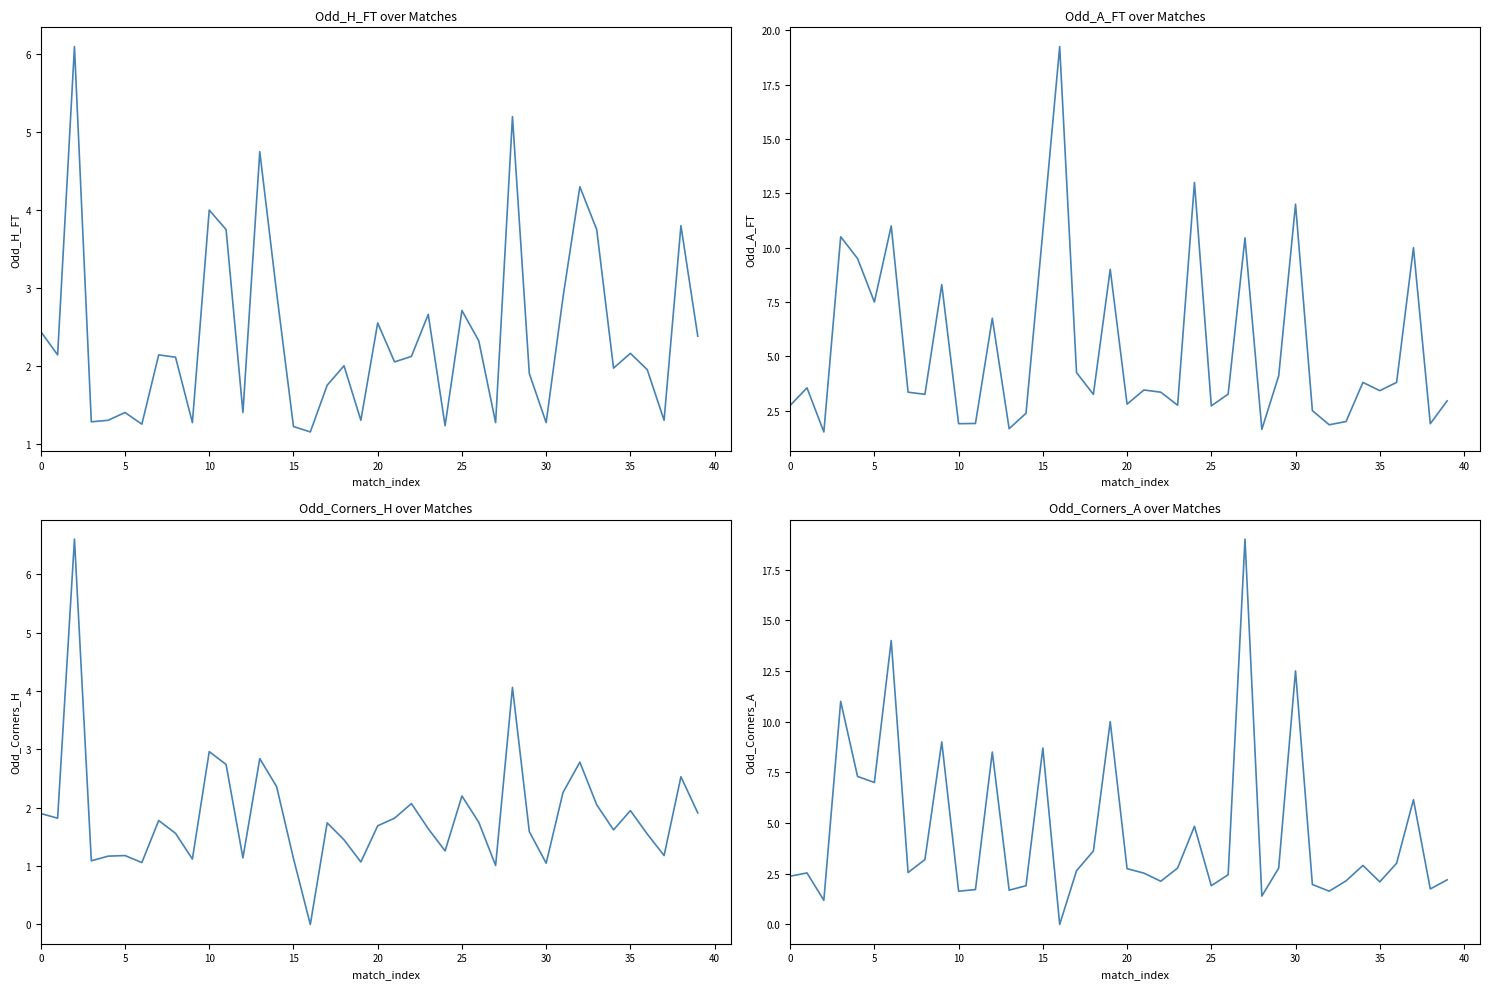

What is the value of the Odd_Corners_A point at the 3rd from the left?

1.2